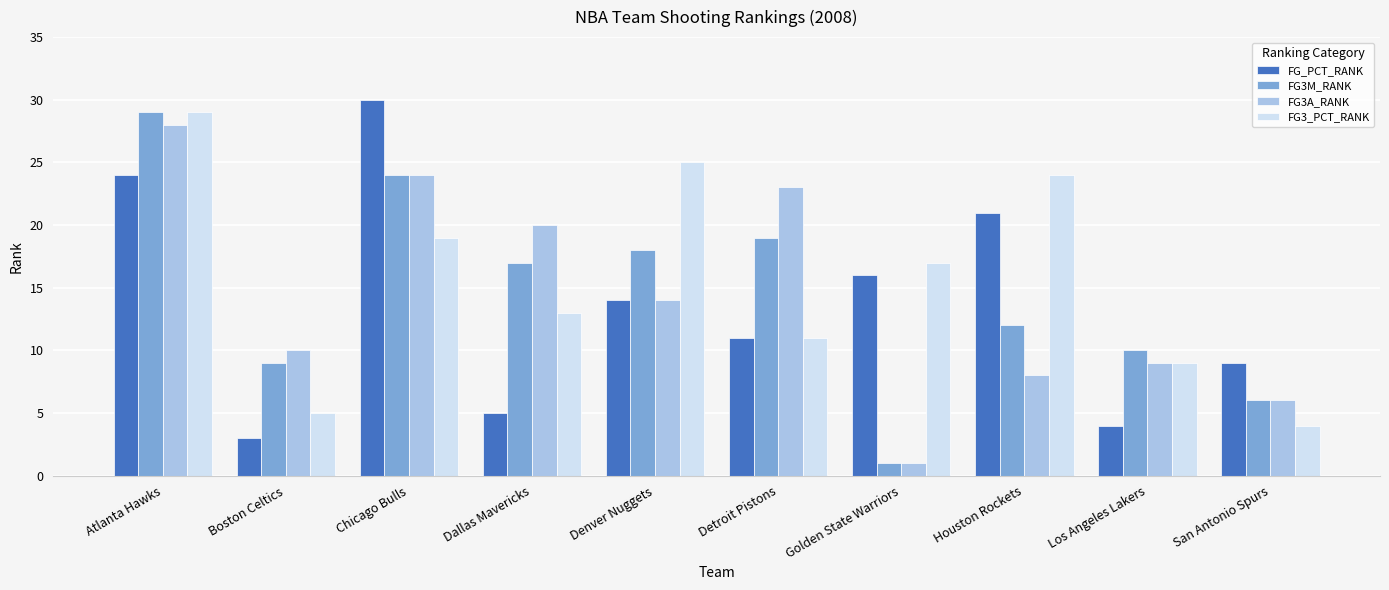

Where does the FG3_PCT_RANK series first go above 17?

Atlanta Hawks